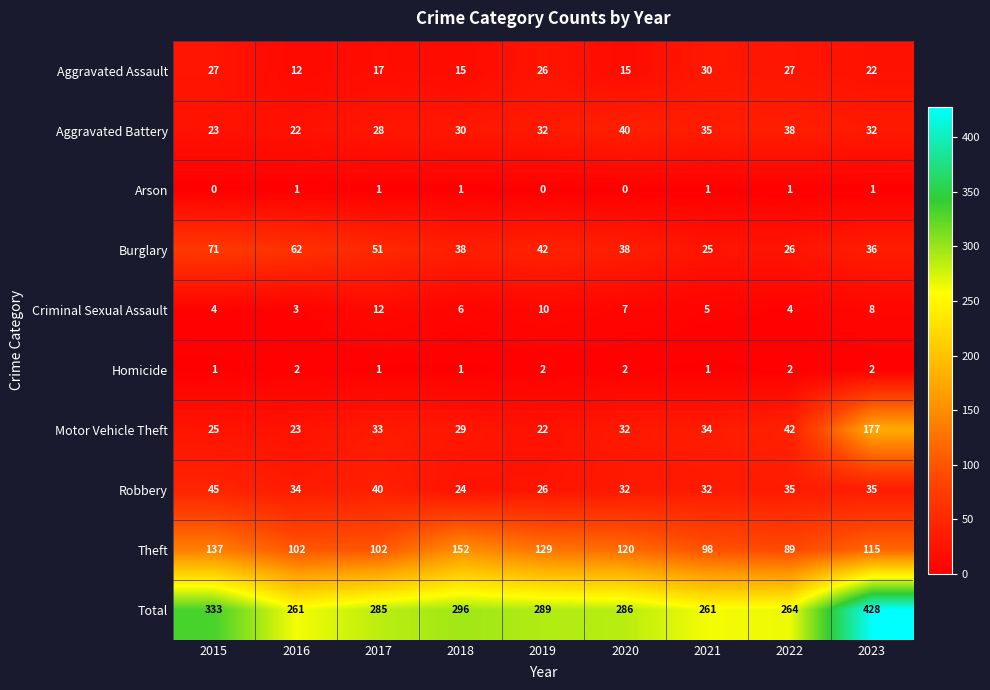

The value of Aggravated Battery at 2016 is 22. True or false?

True